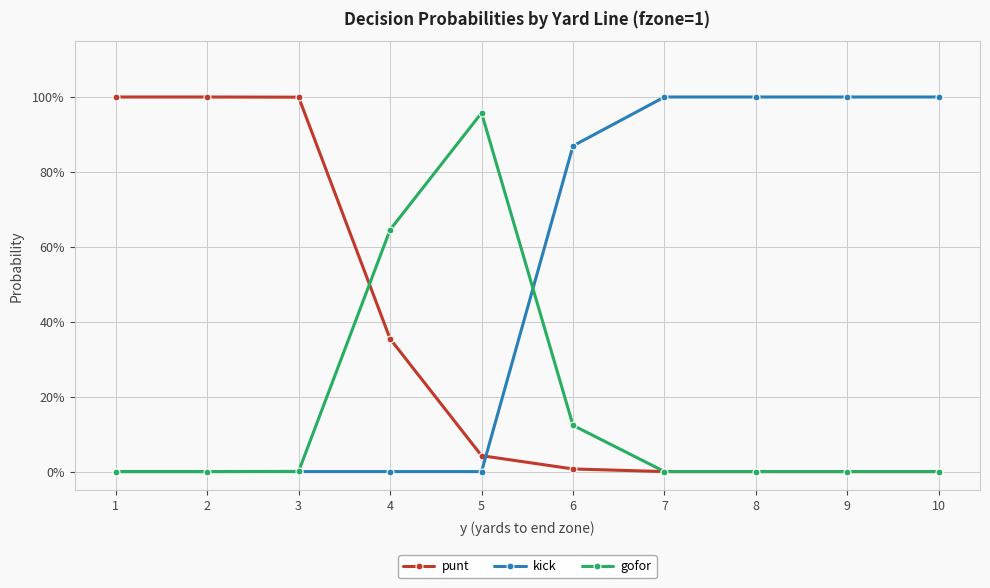

Does the chart have visible grid lines?

Yes